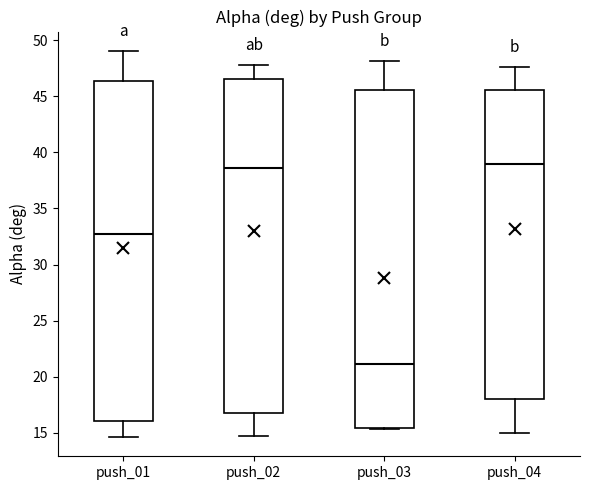

Reading left to right, transcribe this box plot: for each box, give where its median line is, the range the box spans, and where its two whiskers end, as read against the y-axis. The values are not printed on the chart, so give them approximately, as read against the axis.

push_01: median 32.5, box 16.0 to 46.5, whiskers 14.5 to 49.0
push_02: median 38.5, box 16.5 to 46.5, whiskers 14.5 to 48.0
push_03: median 21.0, box 15.5 to 45.5, whiskers 15.5 to 48.0
push_04: median 39.0, box 18.0 to 45.5, whiskers 15.0 to 47.5